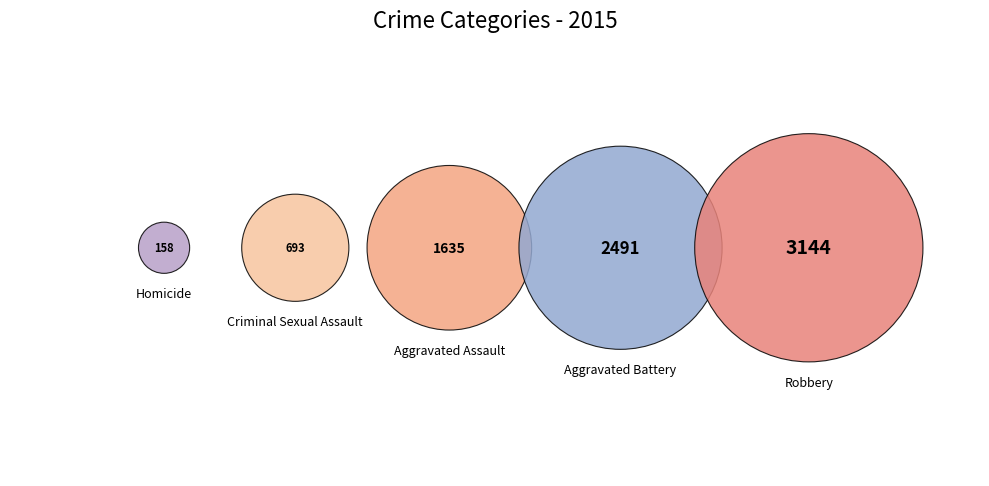

Does Criminal Sexual Assault account for over 50% of the chart?

No